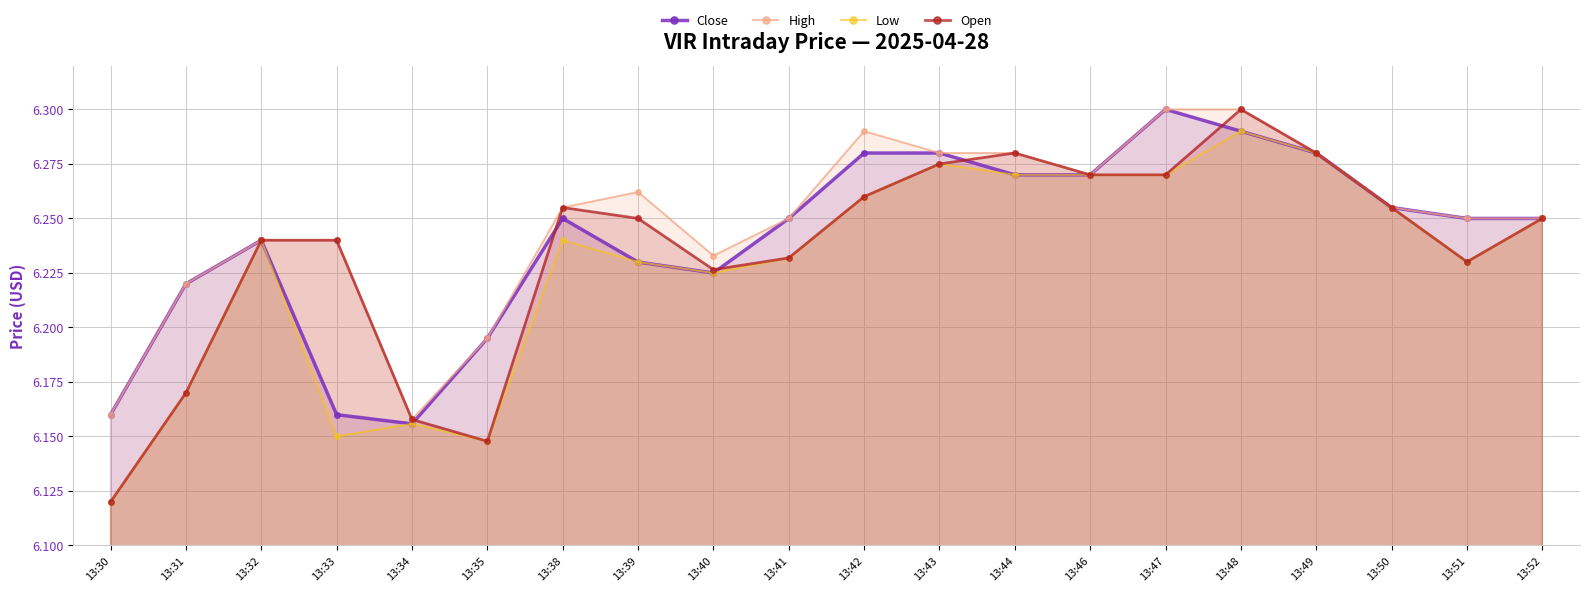

True or false: Open has more than 2 interior local peaks.

True